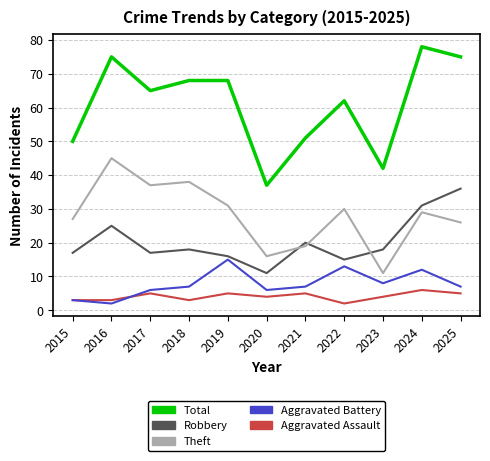

Between 2015 and 2018, which series saw the biggest shift?

Total